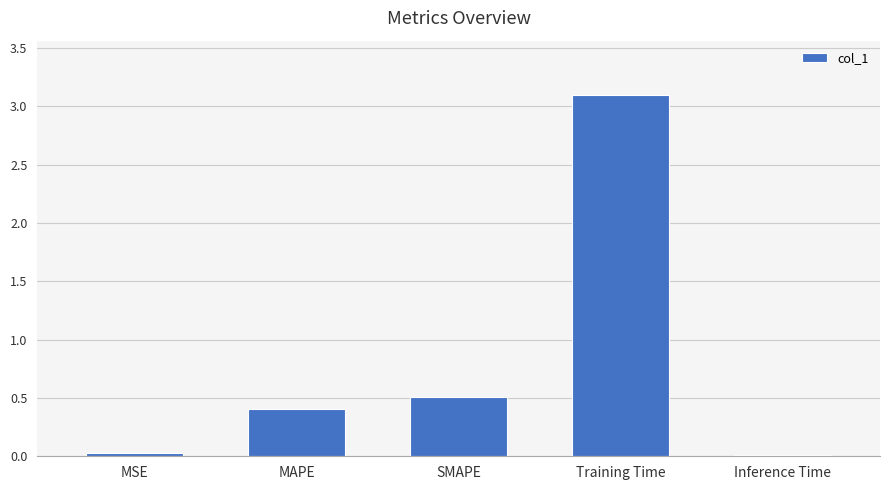

What is the difference between the values at MAPE and Inference Time?

0.4